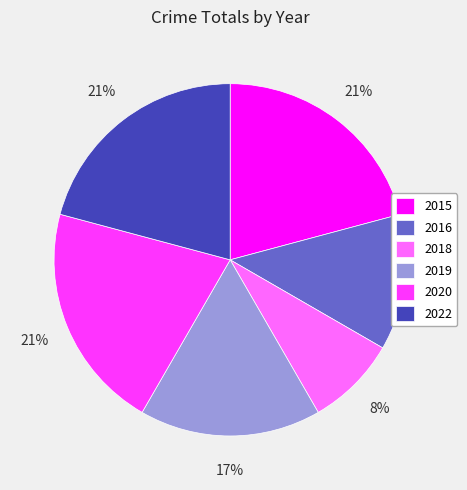

To the nearest percent, what is the combined percentage of 2018 and 2015?

29%